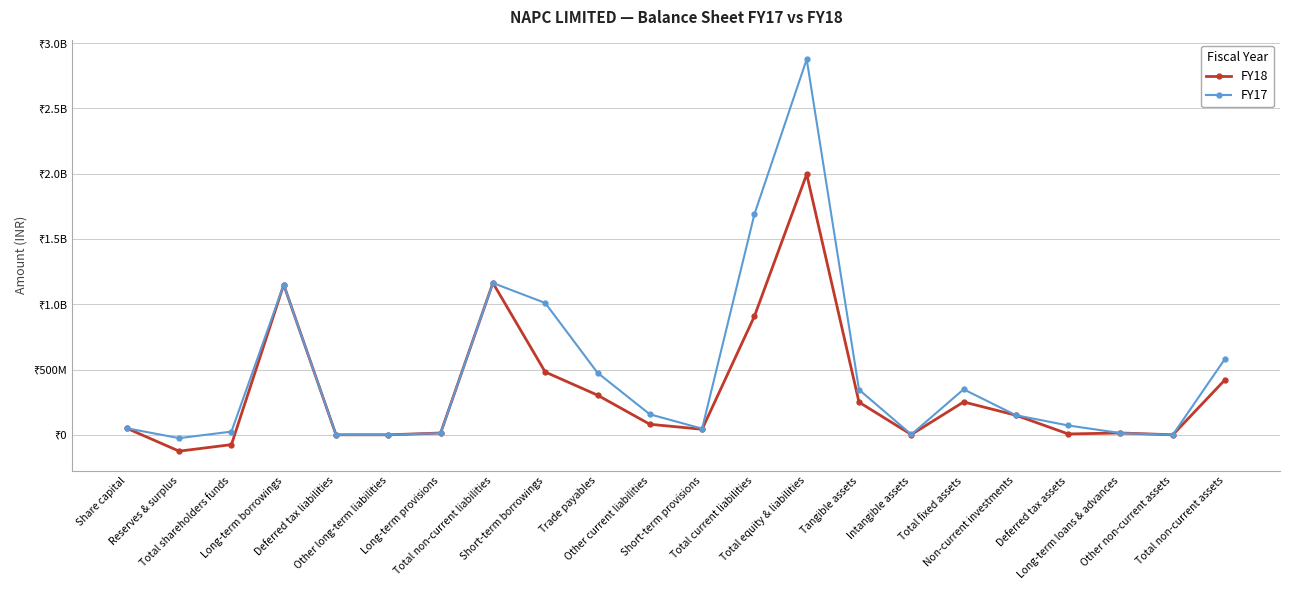

Does the chart have visible grid lines?

Yes